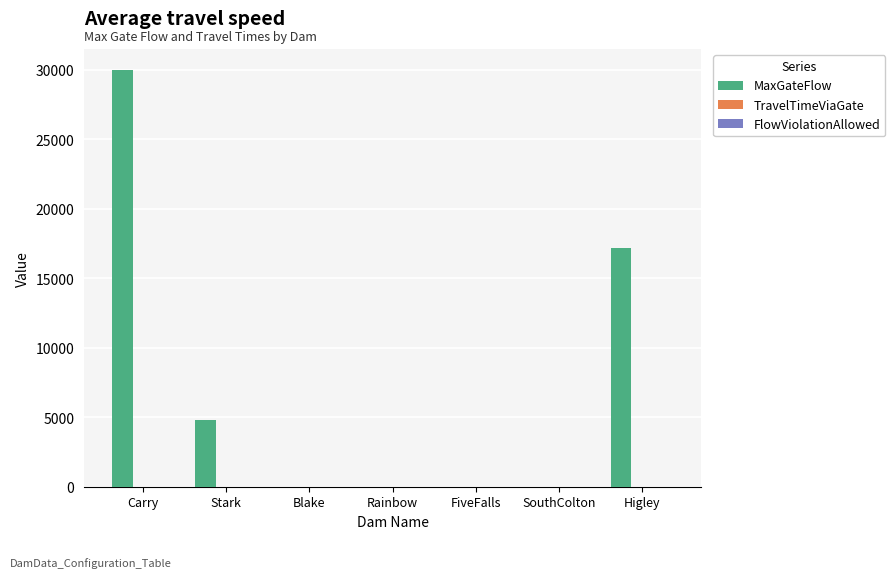

What is the maximum value shown in the chart?

30000